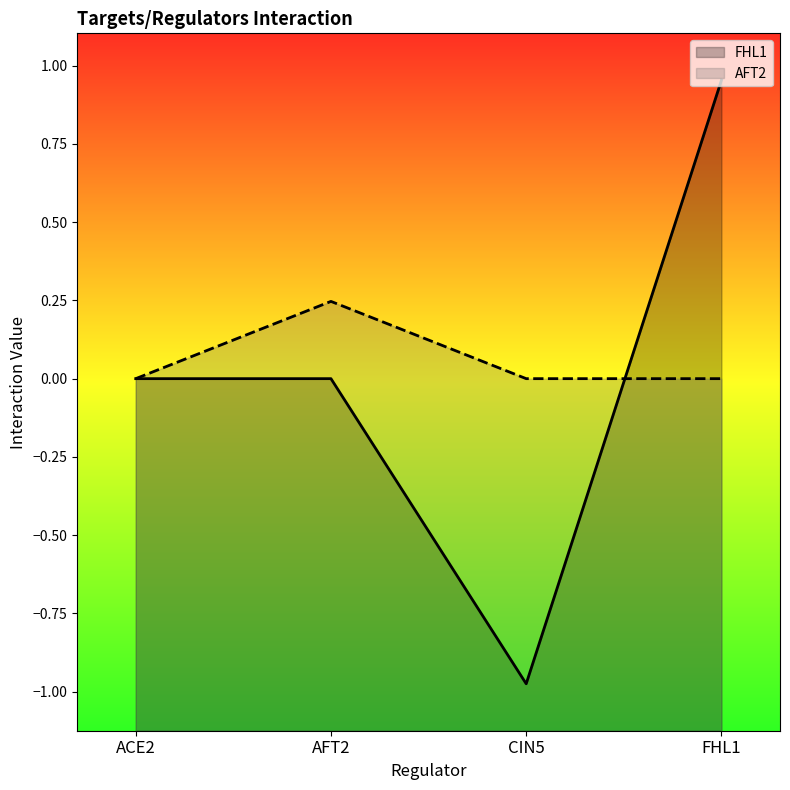

The AFT2 series shows -0.1 at ACE2. True or false?

False